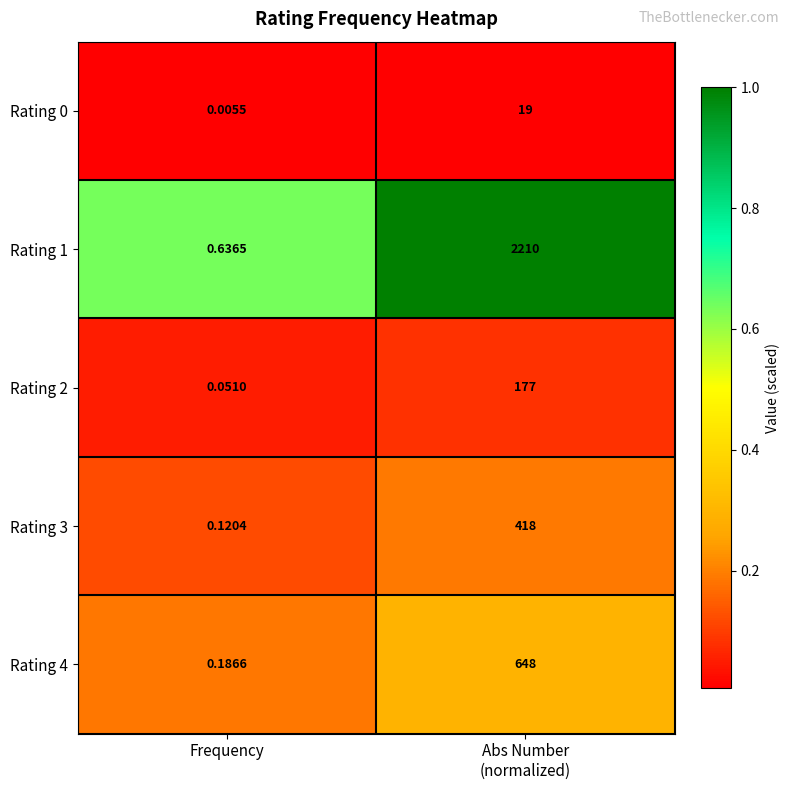

Which category has the lowest value in the Rating 2 series?

Frequency